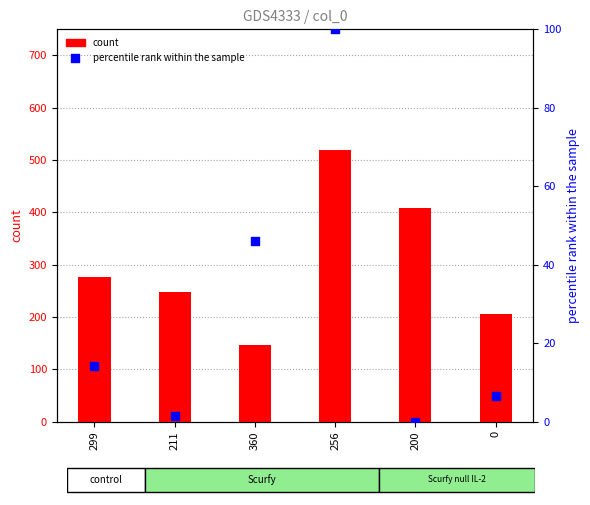

At which category is the sum across all series the highest?

256